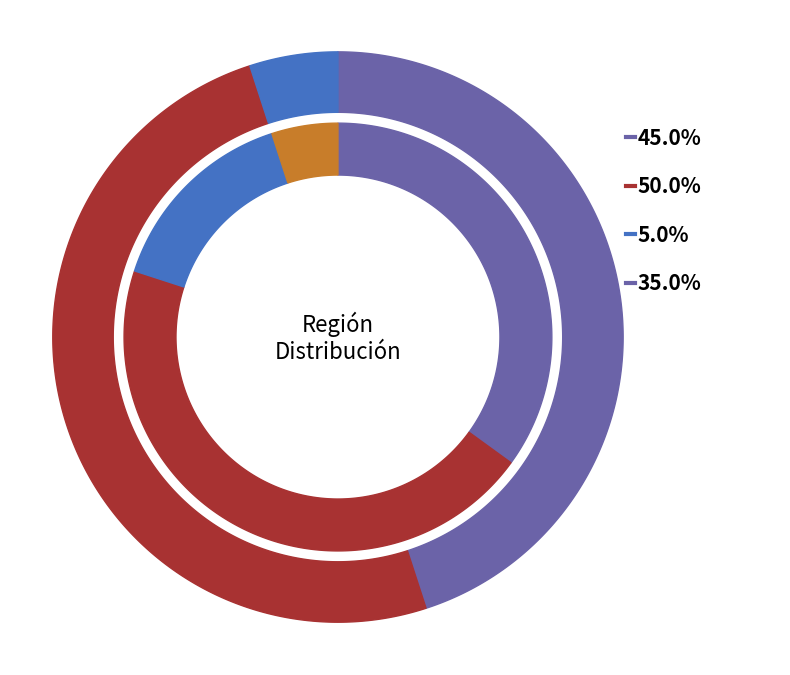

The Interregional slice represents 40% of the pie. True or false?

False